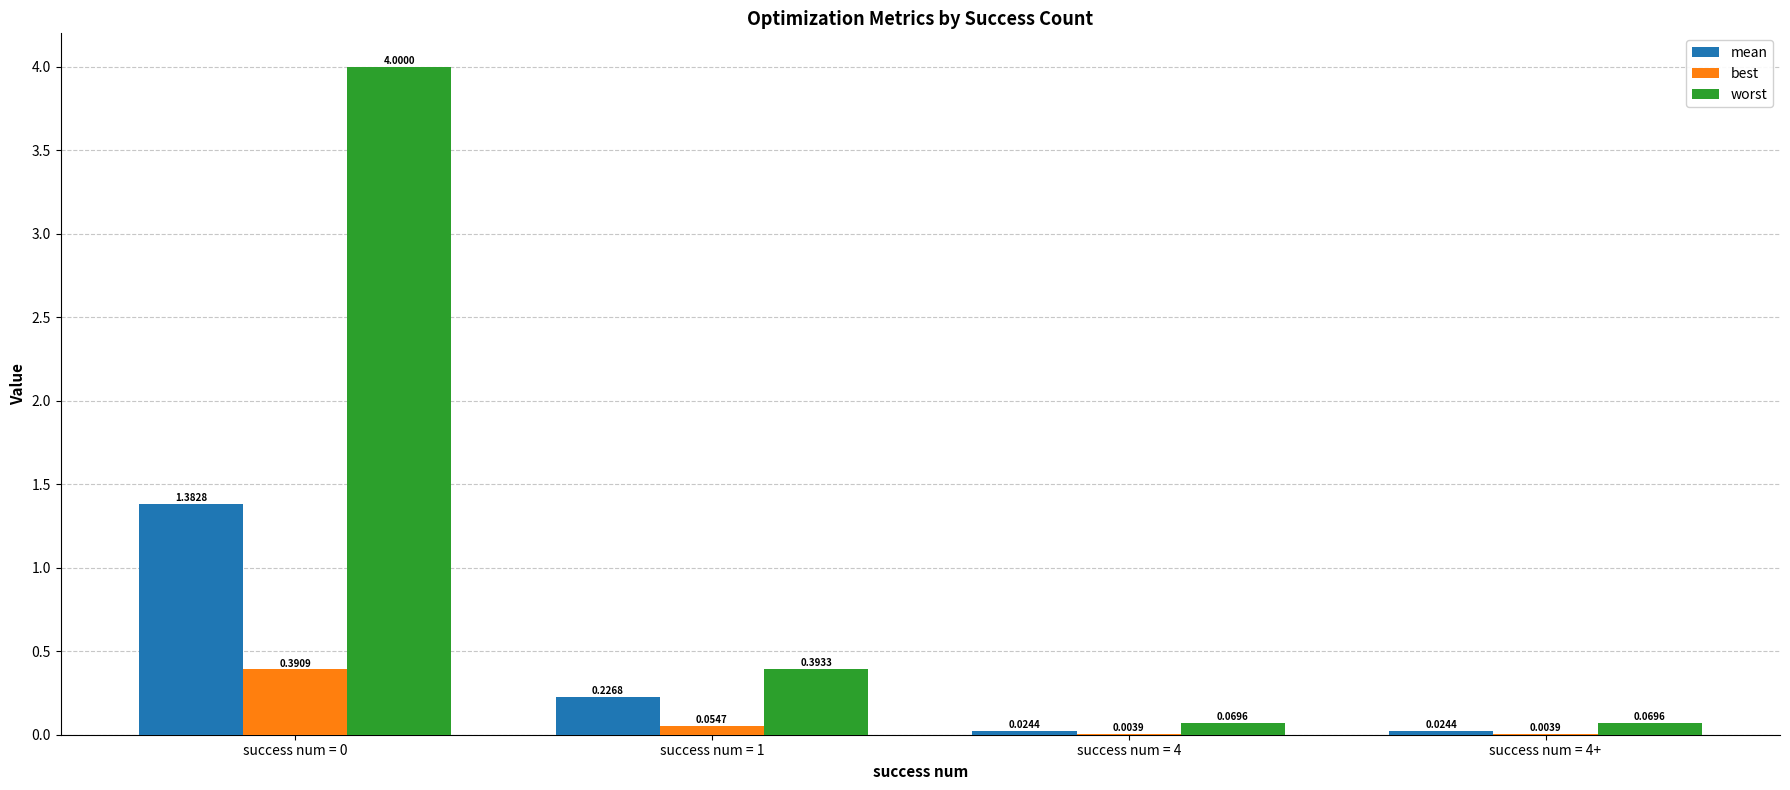

Which series changed the most between success num = 1 and success num = 4?

worst